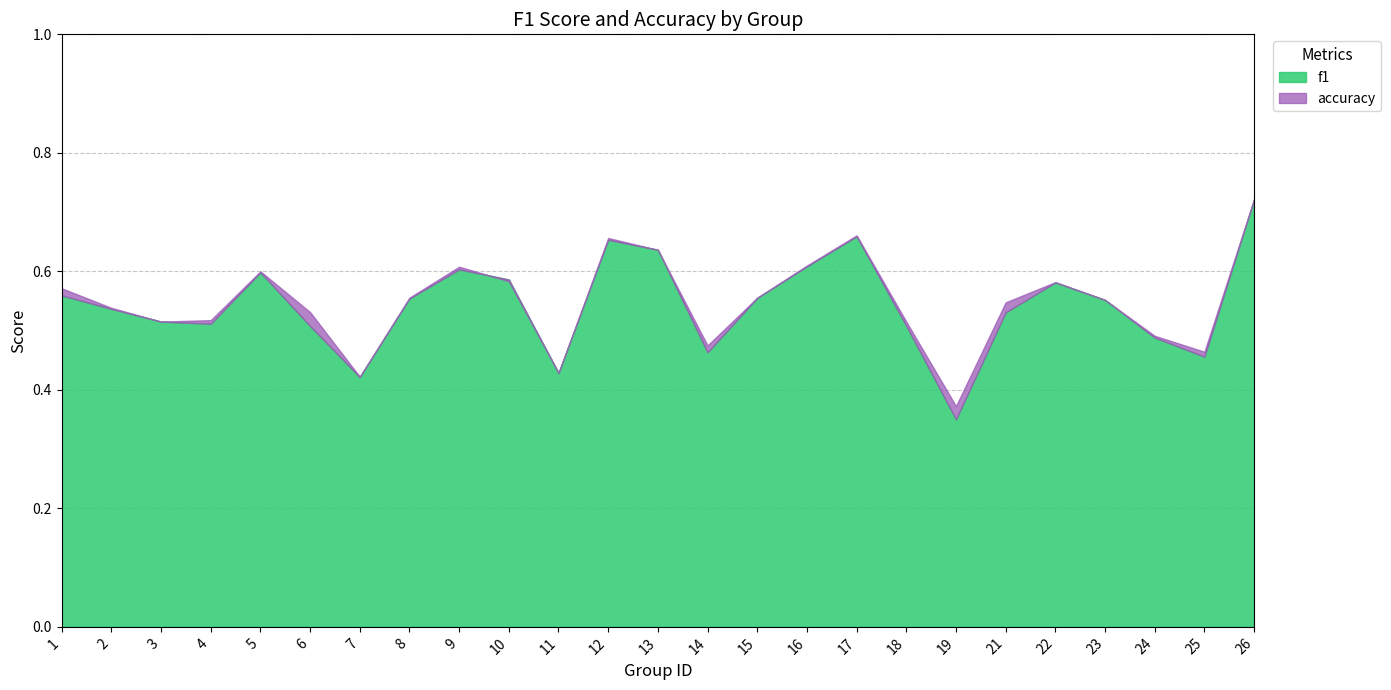

Reading right to left, list all the values displayed in this chart.

f1: 26=0.7	25=0.5	24=0.5	23=0.6	22=0.6	21=0.5	19=0.4	18=0.5	17=0.7	16=0.6	15=0.6	14=0.5	13=0.6	12=0.7	11=0.4	10=0.6	9=0.6	8=0.6	7=0.4	6=0.5	5=0.6	4=0.5	3=0.5	2=0.5	1=0.6
accuracy: 26=0.7	25=0.5	24=0.5	23=0.6	22=0.6	21=0.5	19=0.4	18=0.5	17=0.7	16=0.6	15=0.6	14=0.5	13=0.6	12=0.7	11=0.4	10=0.6	9=0.6	8=0.6	7=0.4	6=0.5	5=0.6	4=0.5	3=0.5	2=0.5	1=0.6